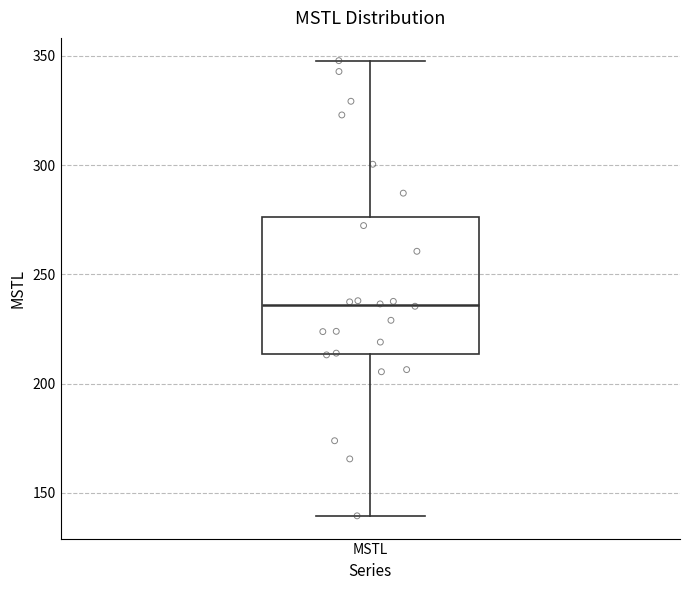

Read this box plot against the y-axis: the position of the median line, the range covered by the box, and the ends of both whiskers. The values are not printed on the chart, so give them approximately, as read against the axis.

median 235, box 215 to 275, whiskers 140 to 350